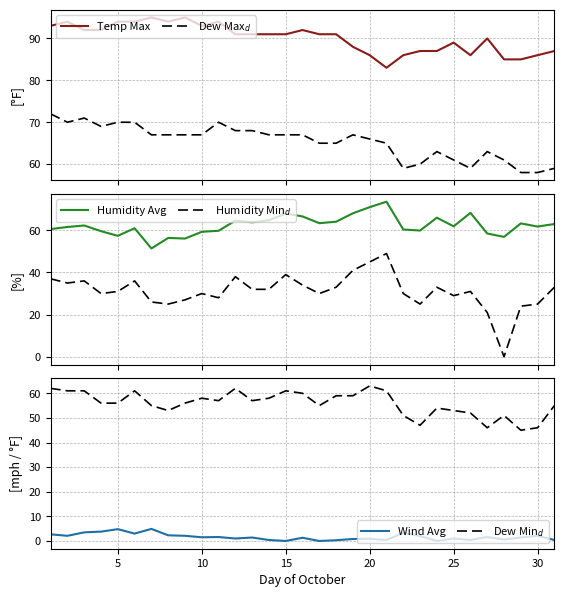

Is the value of Dew Min$_d$ at 26 greater than the value of Humidity Min$_d$ at 26?

Yes